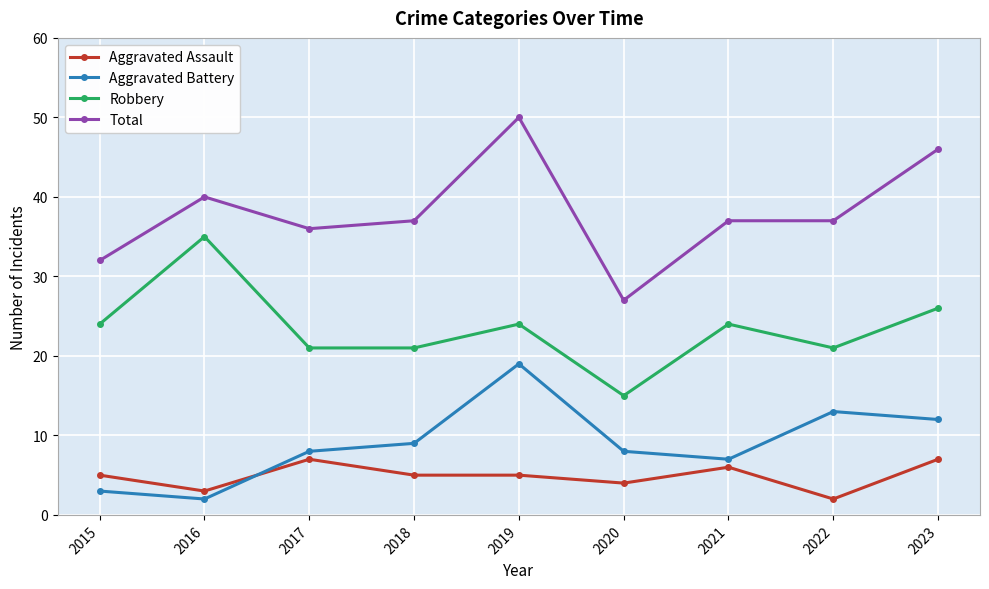

Reading left to right, what are all the values shown in this chart?

Aggravated Assault: 2015=5	2016=3	2017=7	2018=5	2019=5	2020=4	2021=6	2022=2	2023=7
Aggravated Battery: 2015=3	2016=2	2017=8	2018=9	2019=19	2020=8	2021=7	2022=13	2023=12
Robbery: 2015=24	2016=35	2017=21	2018=21	2019=24	2020=15	2021=24	2022=21	2023=26
Total: 2015=32	2016=40	2017=36	2018=37	2019=50	2020=27	2021=37	2022=37	2023=46